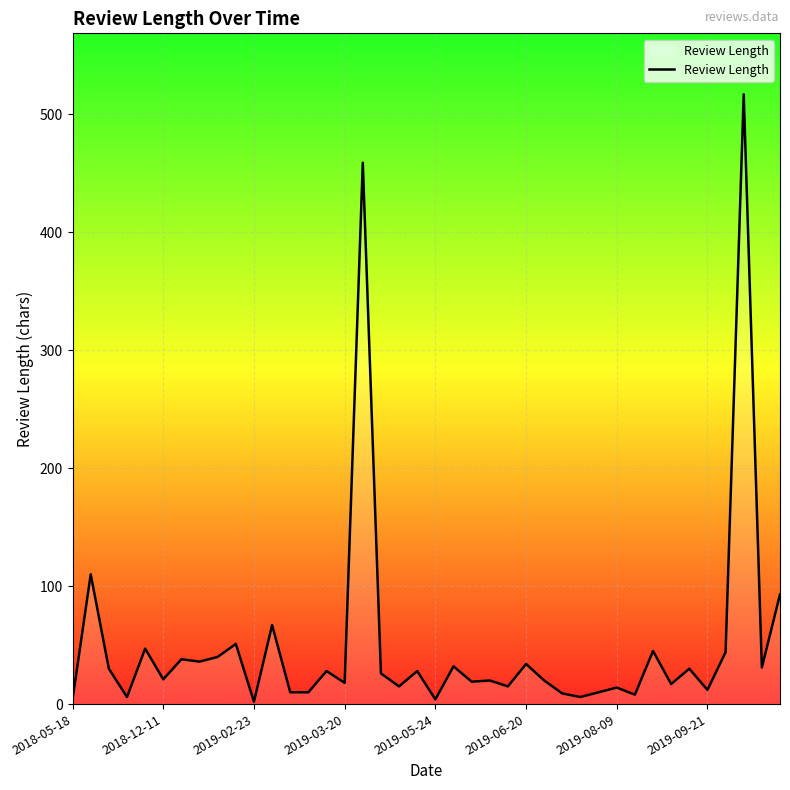

What is the maximum value shown in the chart?

517